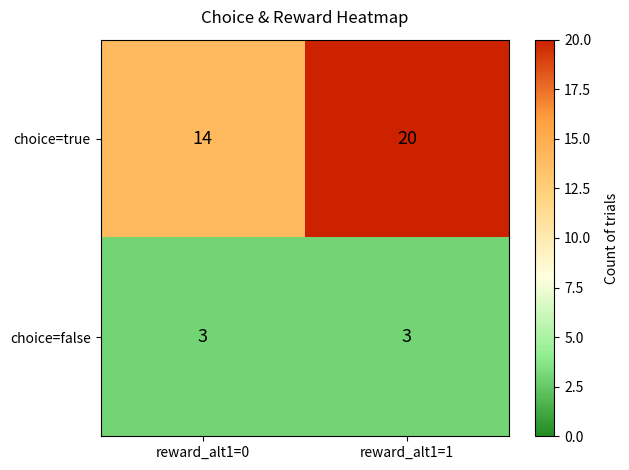

Reading right to left, what are all the values shown in this chart?

choice=true: reward_alt1=1=20	reward_alt1=0=14
choice=false: reward_alt1=1=3	reward_alt1=0=3